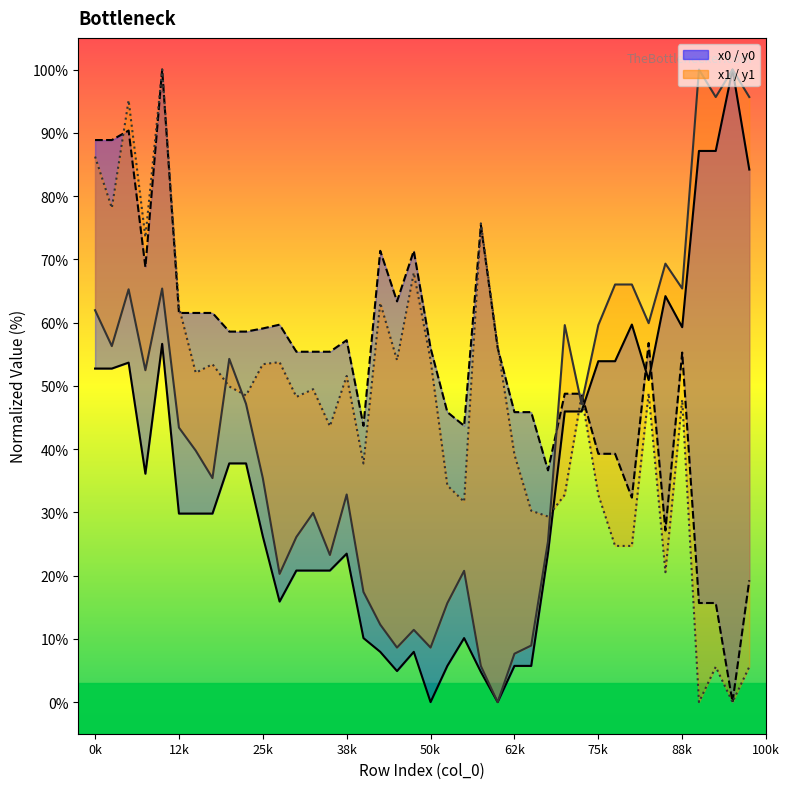

Between 10 and 39, which series saw the biggest shift?

x1